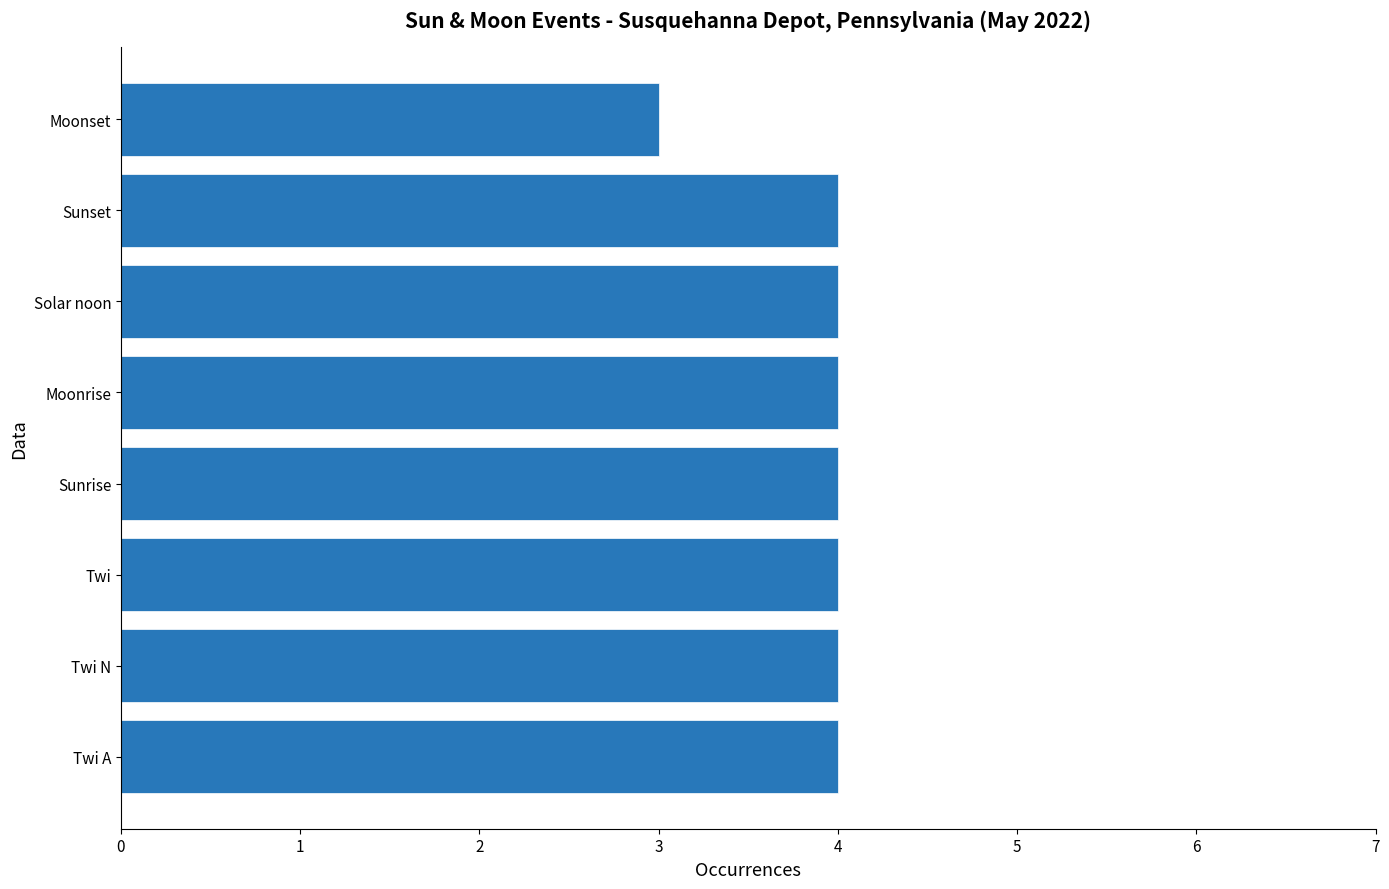

Reading bottom to top, what are all the values shown in this chart?

4	4	4	4	4	4	4	3